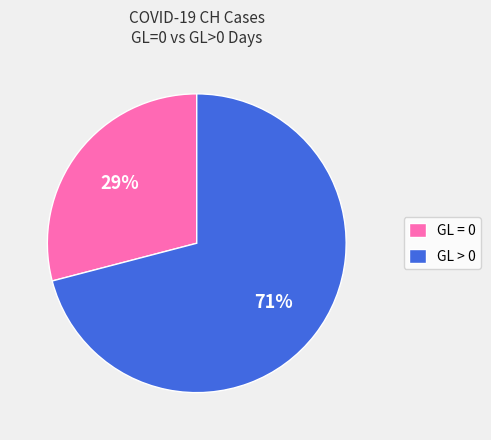

How many slices are in this pie chart?

2